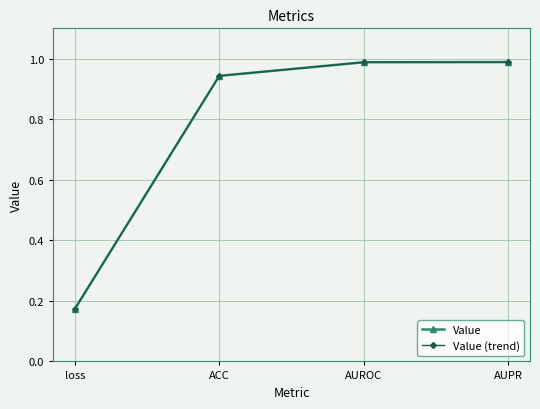

Reading right to left, list all the values displayed in this chart.

Value: AUPR=1.0	AUROC=1.0	ACC=0.9	loss=0.2
Value (trend): AUPR=1.0	AUROC=1.0	ACC=0.9	loss=0.2